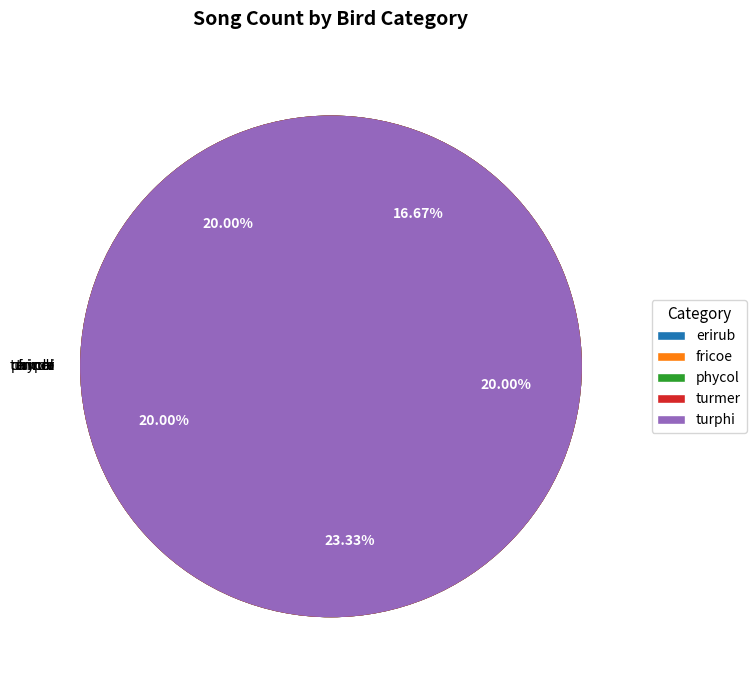

To the nearest percent, what is the difference between the largest and smallest slice percentages?

7%